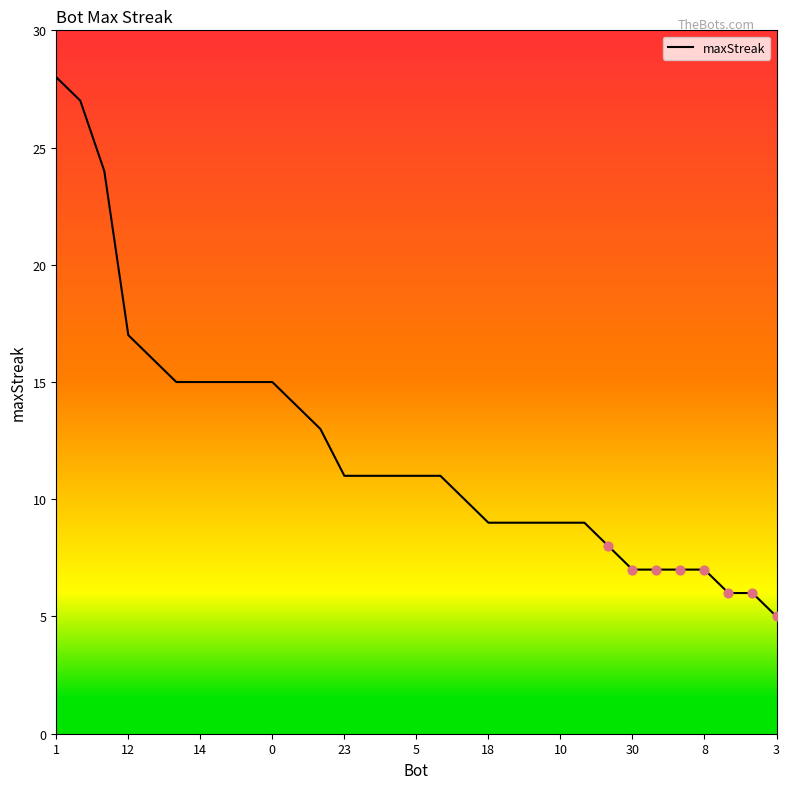

What is the difference between the maximum and minimum values?

23